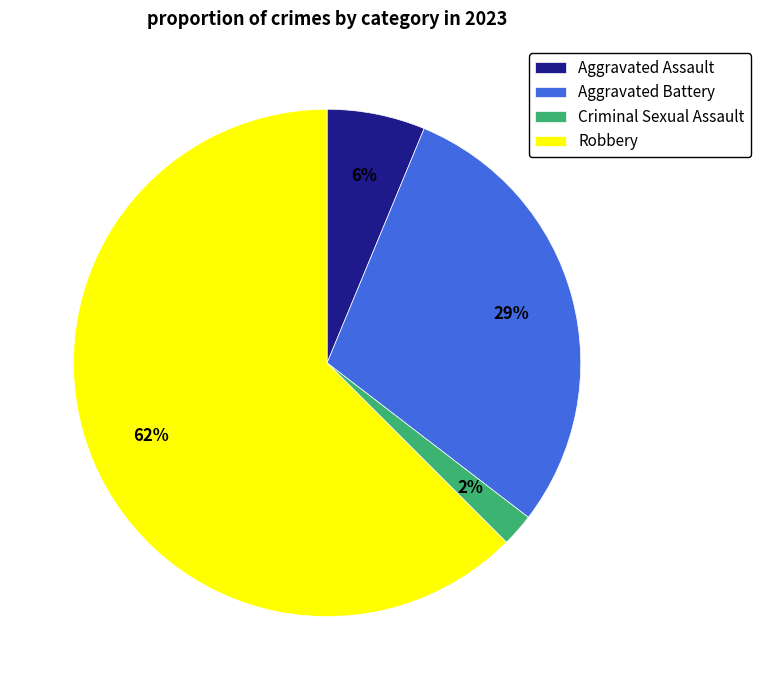

To the nearest percent, what is the average slice percentage?

25%